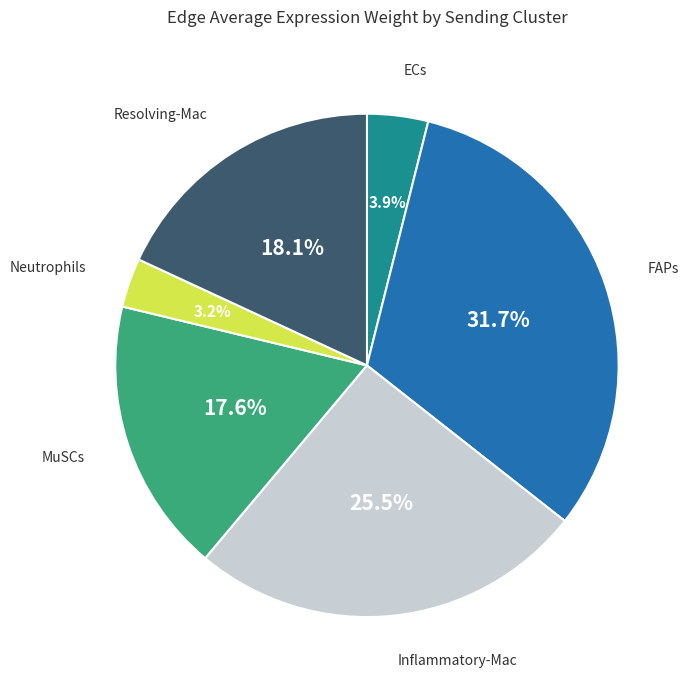

Does FAPs account for over 50% of the chart?

No